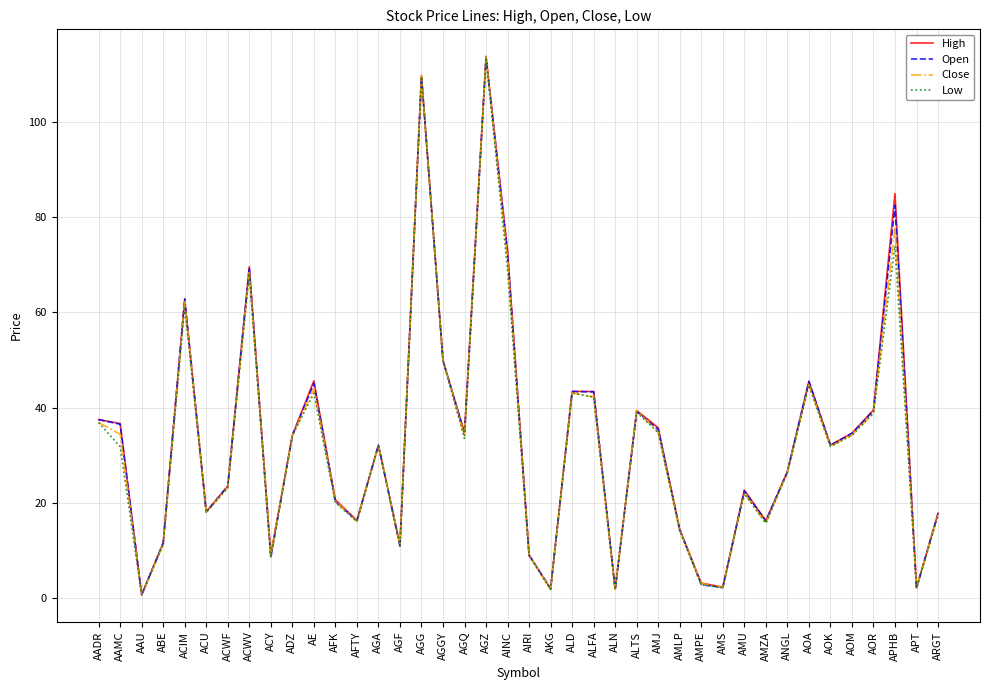

Which label corresponds to the smallest value in the chart?

AAU